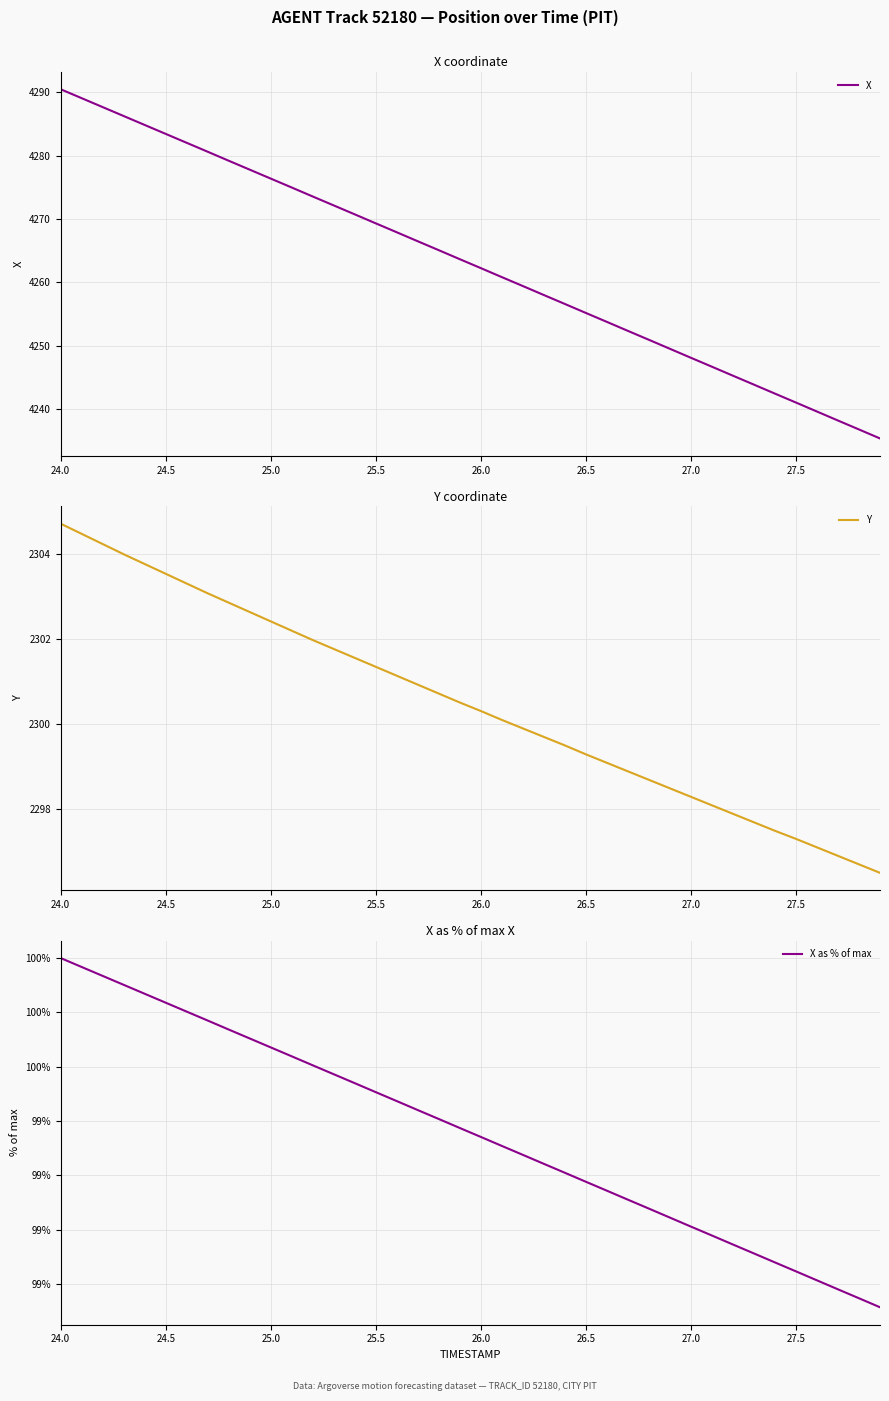

Is it true that X equals 4283.4 at 24.5?

True